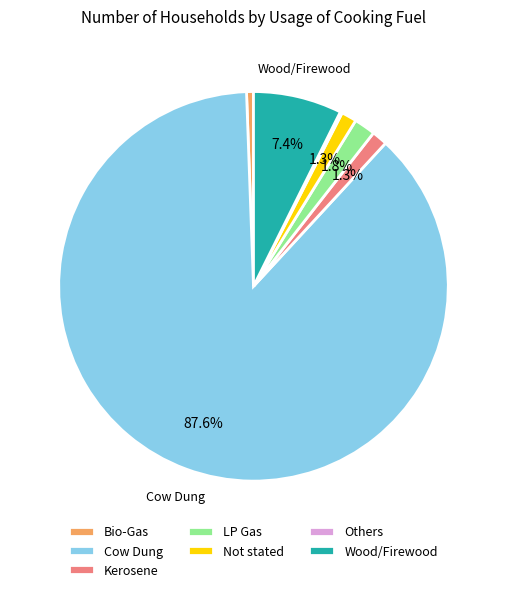

Combined, what portion of the pie is Kerosene and Not stated?

2.6%